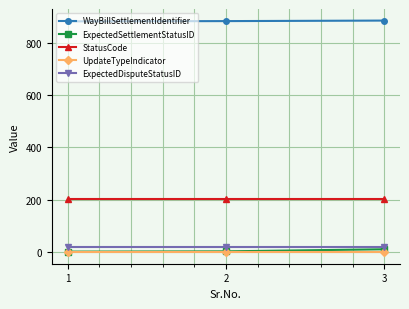

What is the maximum value shown in the chart?

884